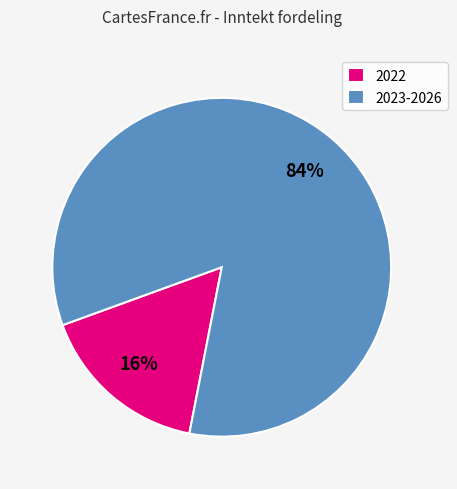

How many segments does this pie chart have?

2